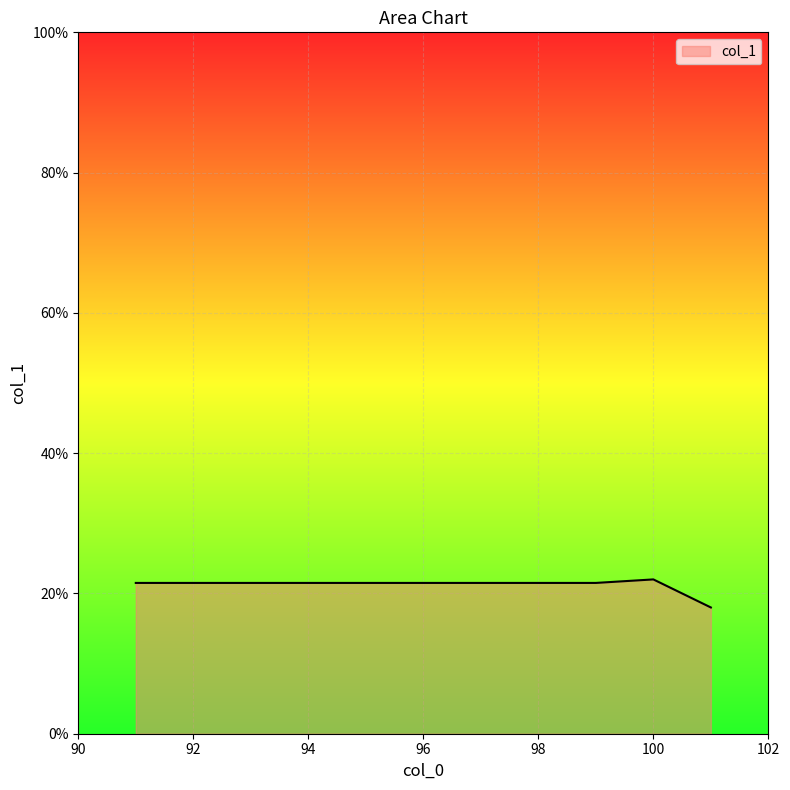

What is the minimum value shown in the chart?

18.0